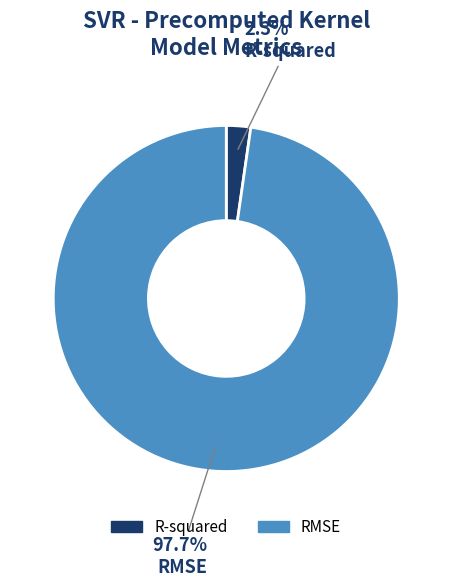

The RMSE slice represents 98% of the pie. True or false?

True